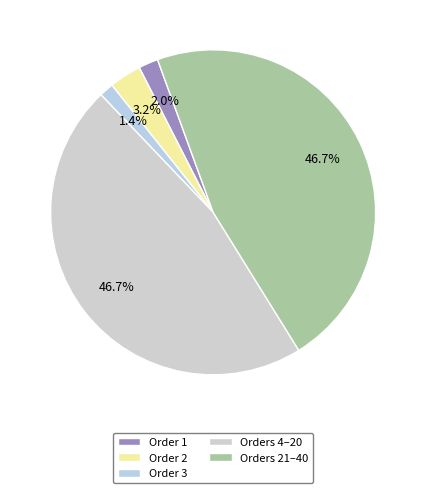

Which category has the smallest portion of the pie?

Order 3